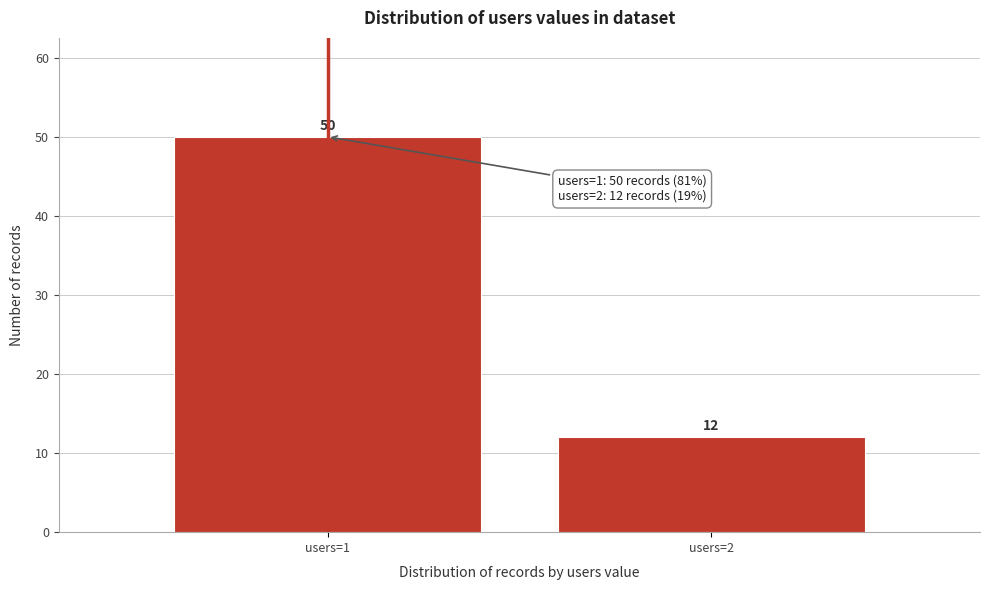

Reading left to right, transcribe all the data shown in this chart.

users=1=50	users=2=12